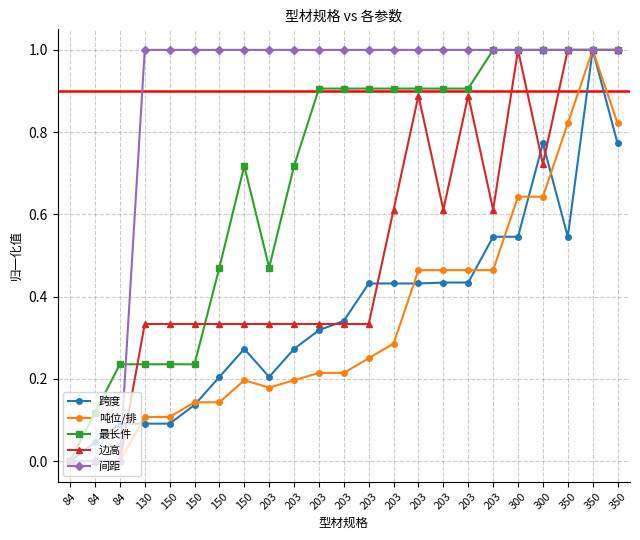

Rank the categories by 跨度 value from highest to lowest.

350, 300, 350, 203, 300, 350, 203, 203, 203, 203, 203, 203, 203, 150, 203, 150, 203, 150, 84, 130, 150, 84, 84